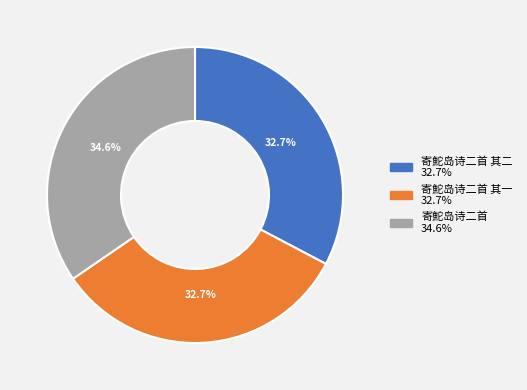

Does any single category account for the majority?

No